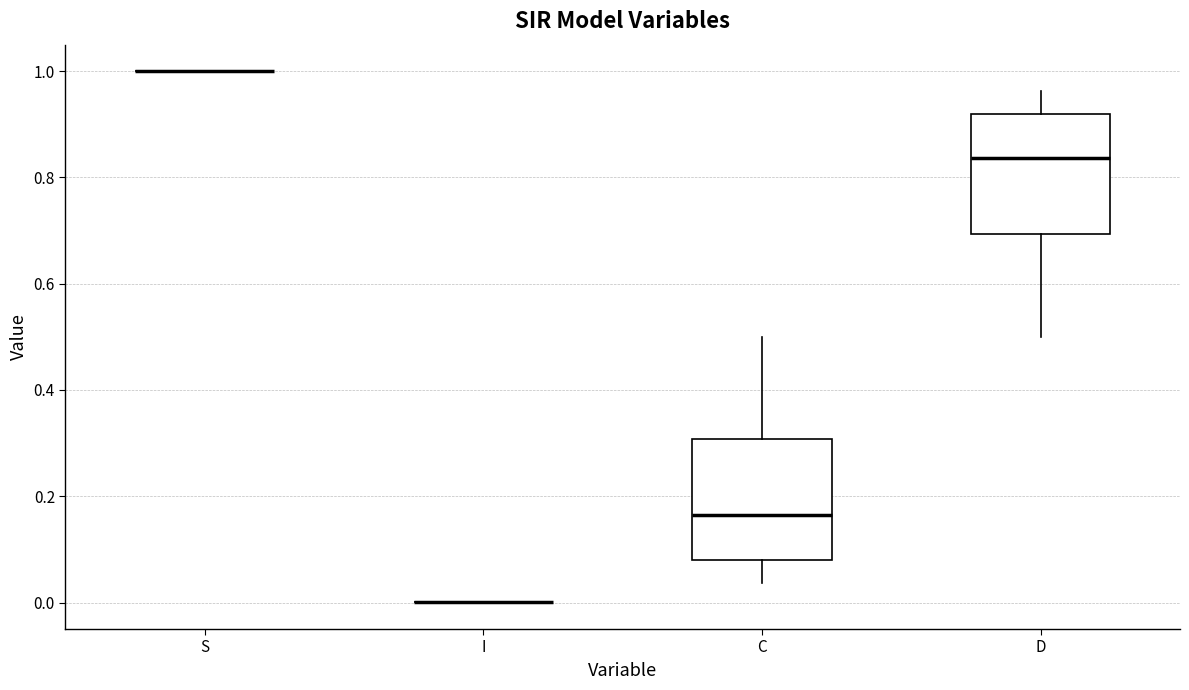

Reading left to right, read every box against the y-axis: the position of its median line, the range the box covers, and the ends of its whiskers. The values are not printed on the chart, so give them approximately, as read against the axis.

S: box collapsed to a line at 1.00, whiskers 1.00 to 1.00
I: box collapsed to a line at 0.00, whiskers 0.00 to 0.00
C: median 0.16, box 0.08 to 0.30, whiskers 0.04 to 0.50
D: median 0.84, box 0.70 to 0.92, whiskers 0.50 to 0.96